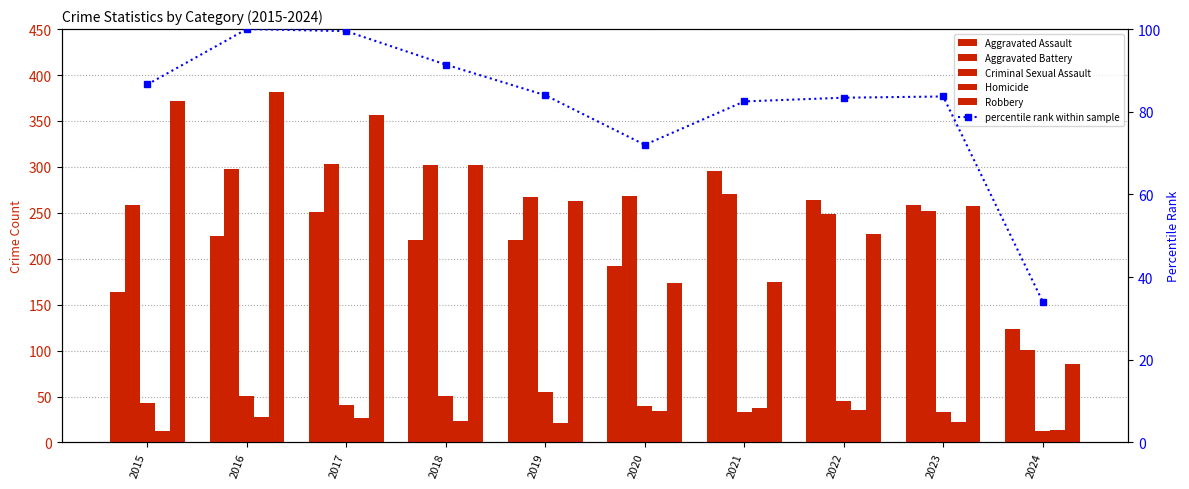

At how many categories does at least one series exceed 326?

3